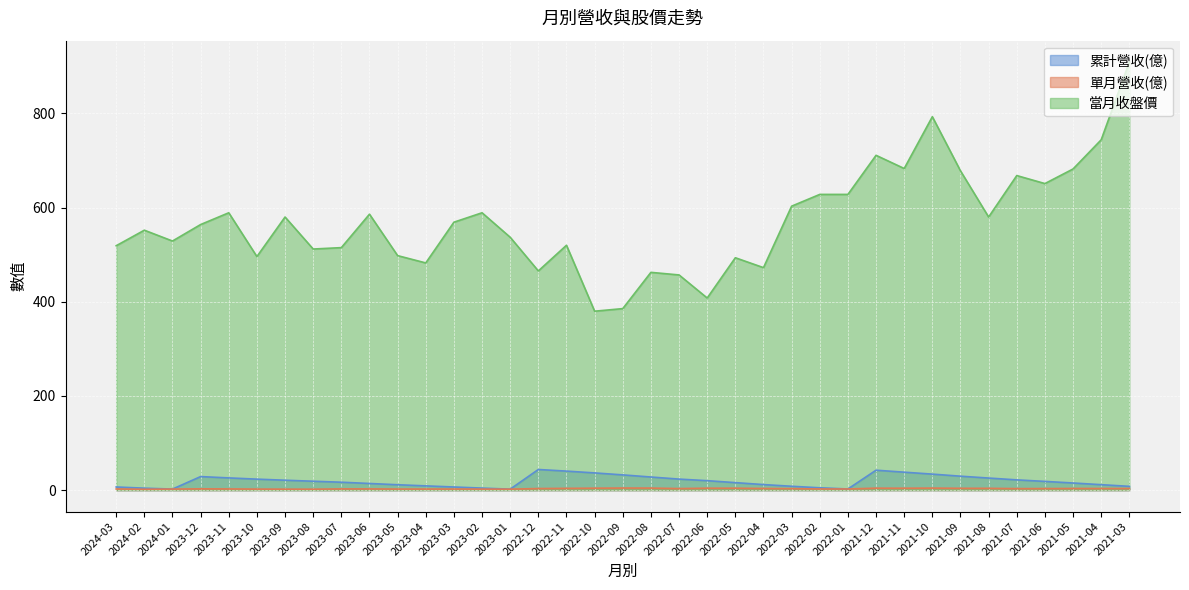

At which label does 當月收盤價 reach its minimum?

2022-10